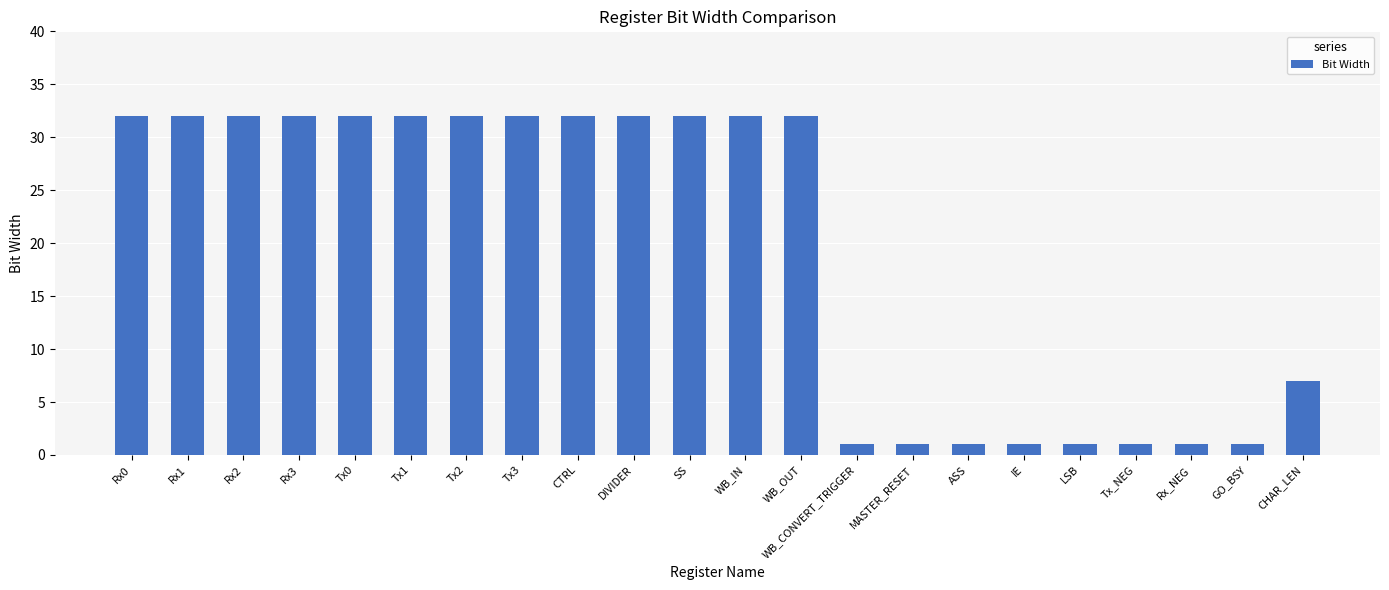

What is the greatest value displayed?

32